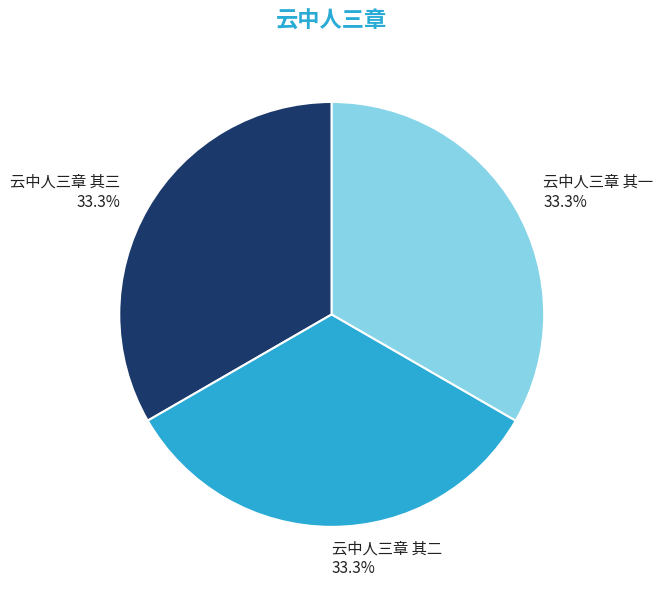

Approximately how many times larger is the value at 云中人三章 其三 compared to 云中人三章 其一?

1.0